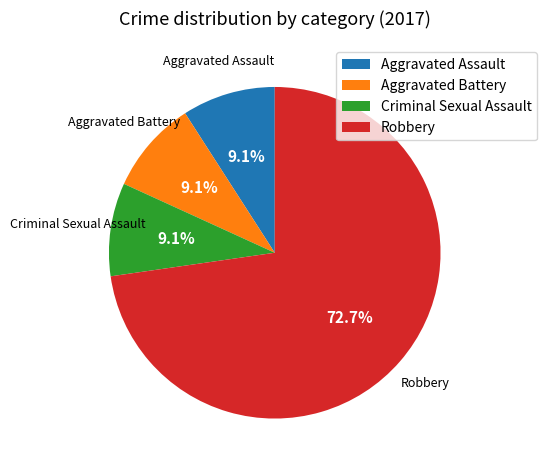

Which slice represents more than half of the pie?

Robbery